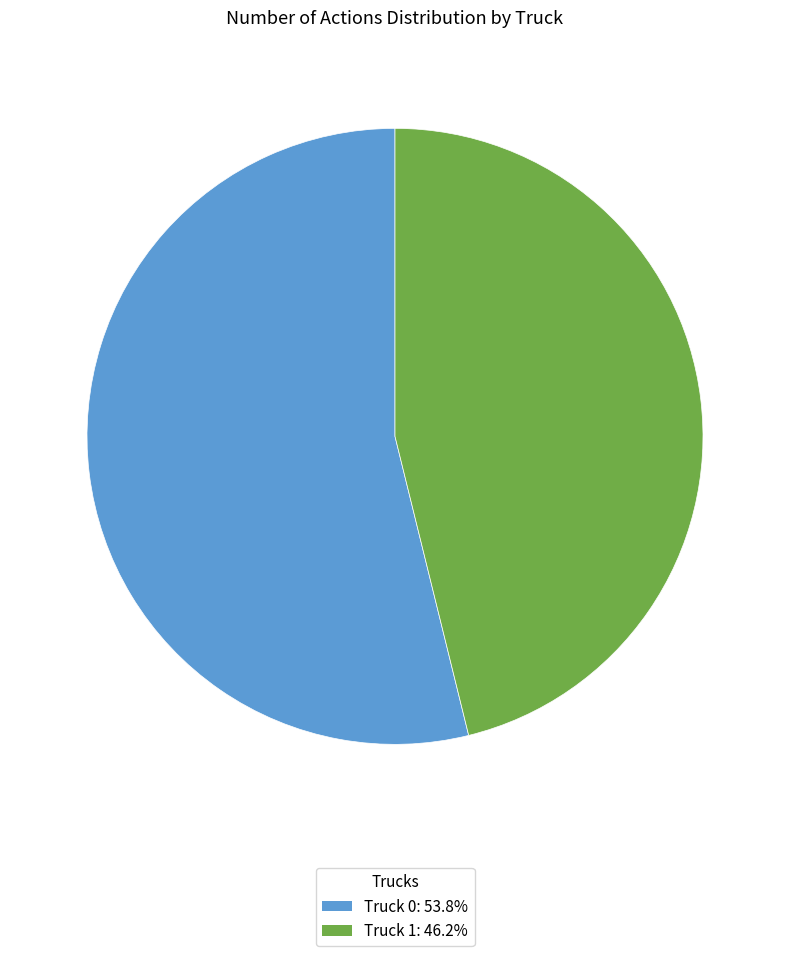

Combined, do Truck 0 and Truck 1 account for over 50%?

Yes